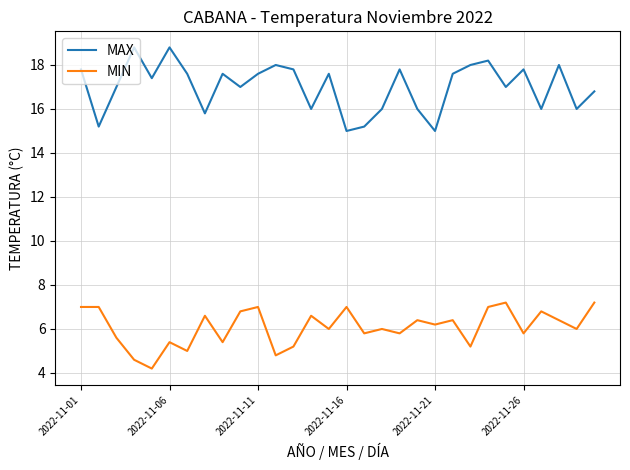

What is the highest value of the MAX series?

18.8